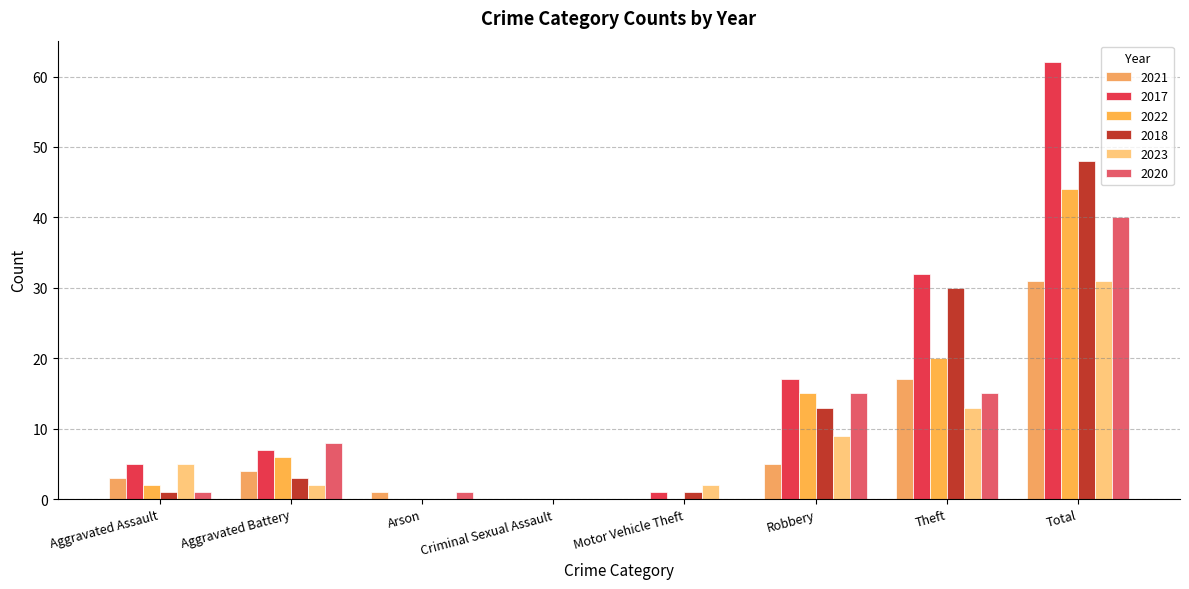

What is the label of the 6th bar from the left?

Robbery